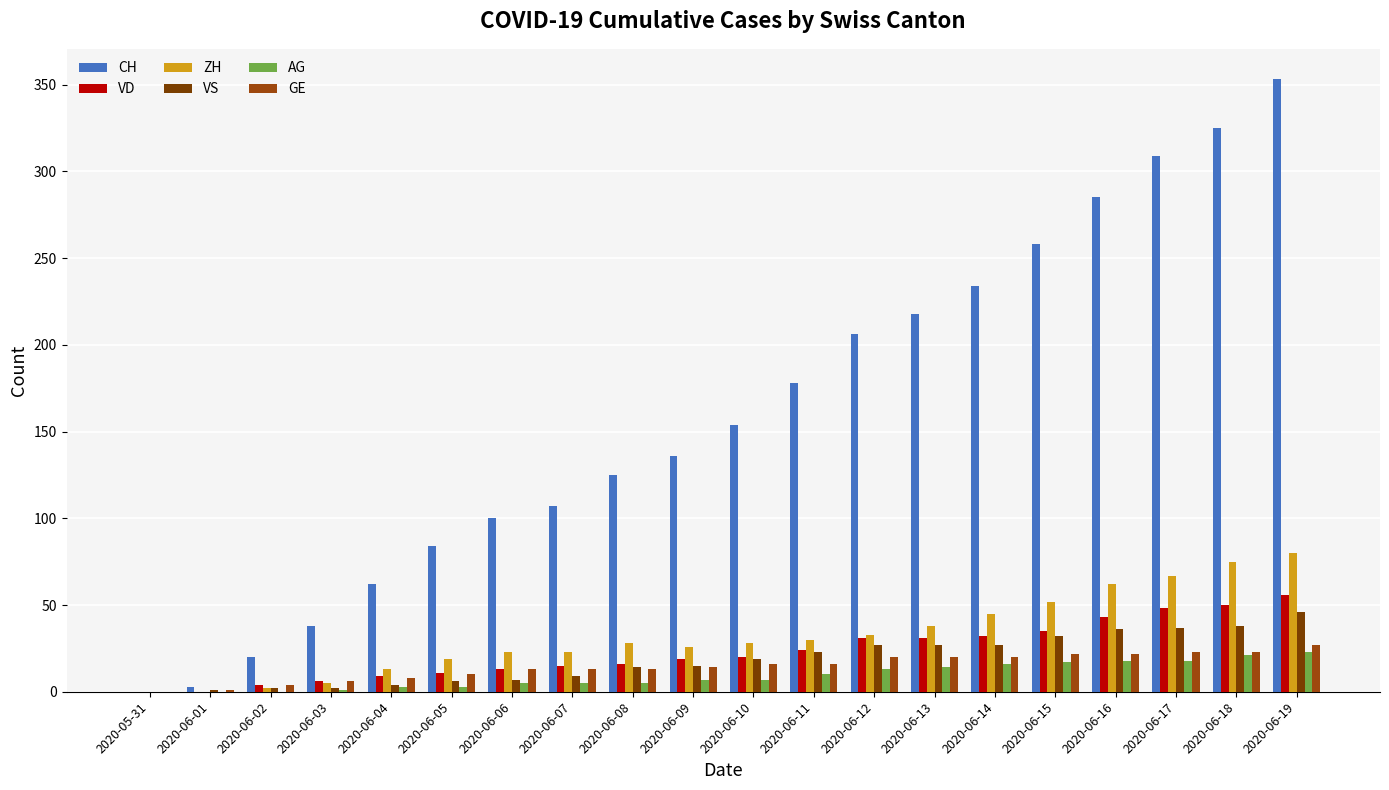

At which category is the sum across all series the highest?

2020-06-19